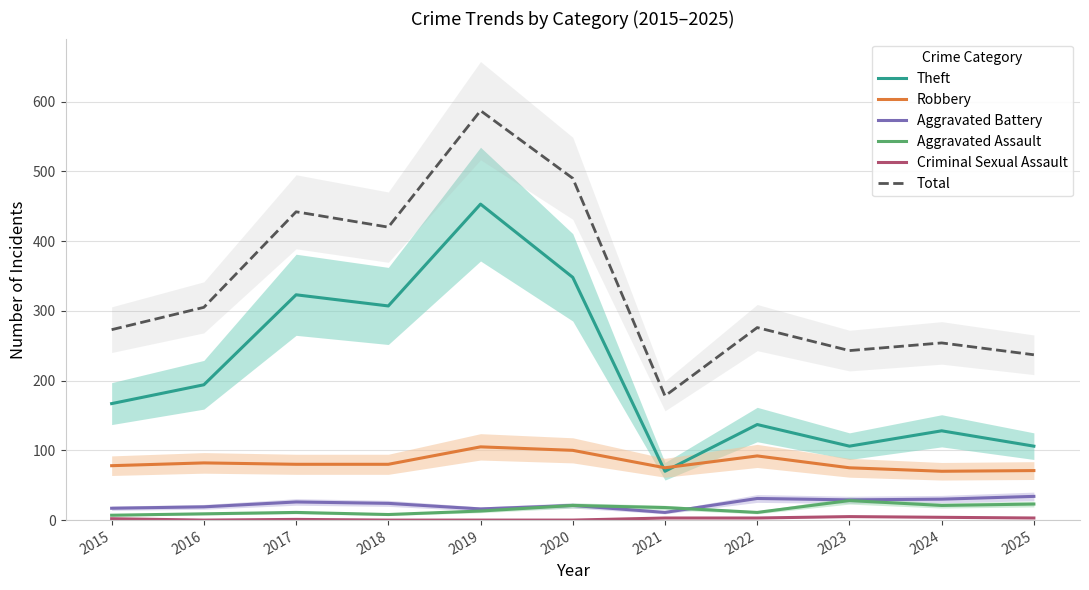

Where does the Criminal Sexual Assault series first go above 2?

2021